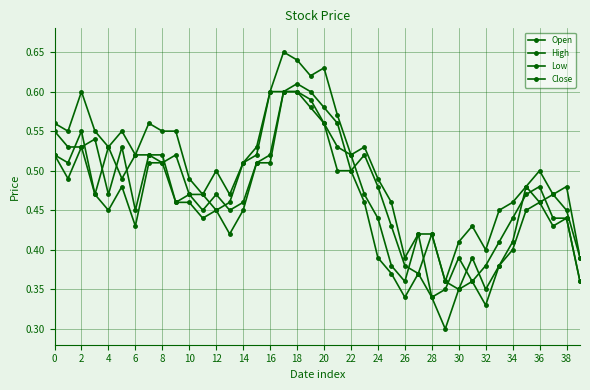

Is this an area chart (filled region under the line)?

No